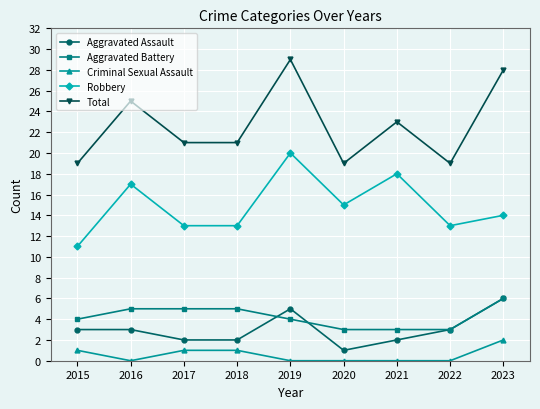

What is the average value of the Aggravated Assault series?

3